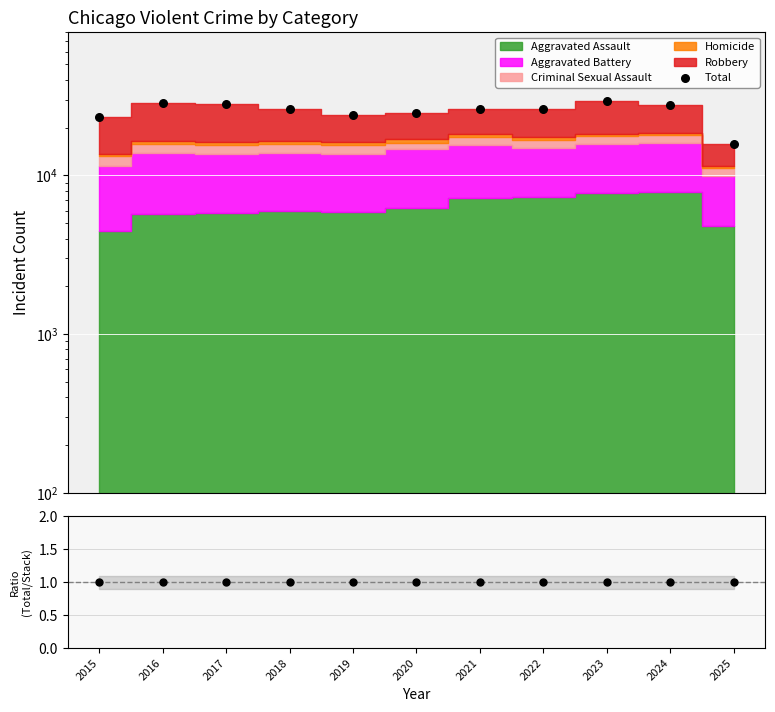

At how many categories does at least one series exceed 465?

11